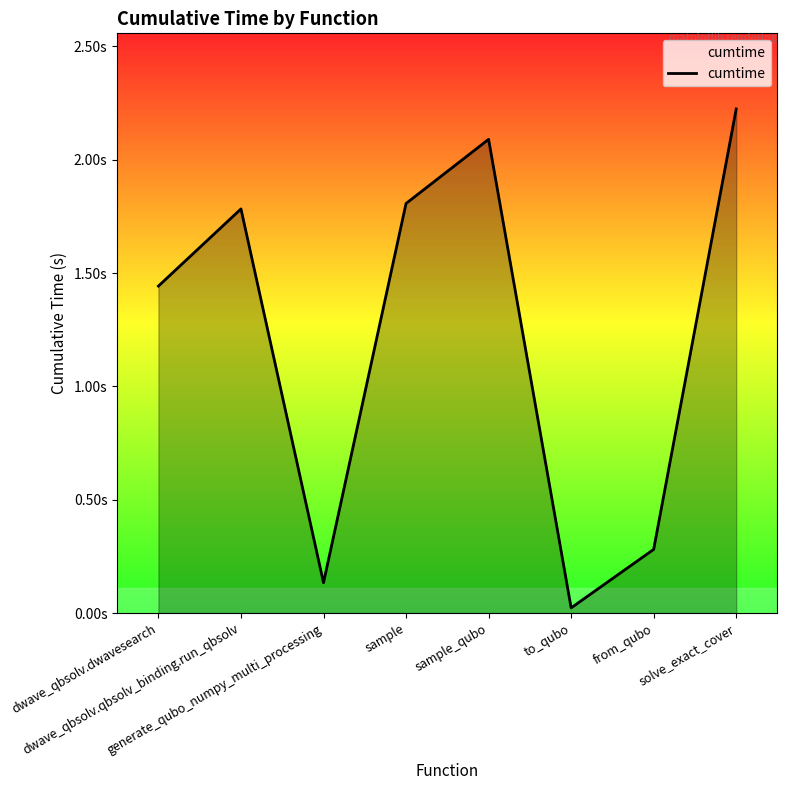

What is the label of the 1st point from the left?

dwave_qbsolv.dwavesearch